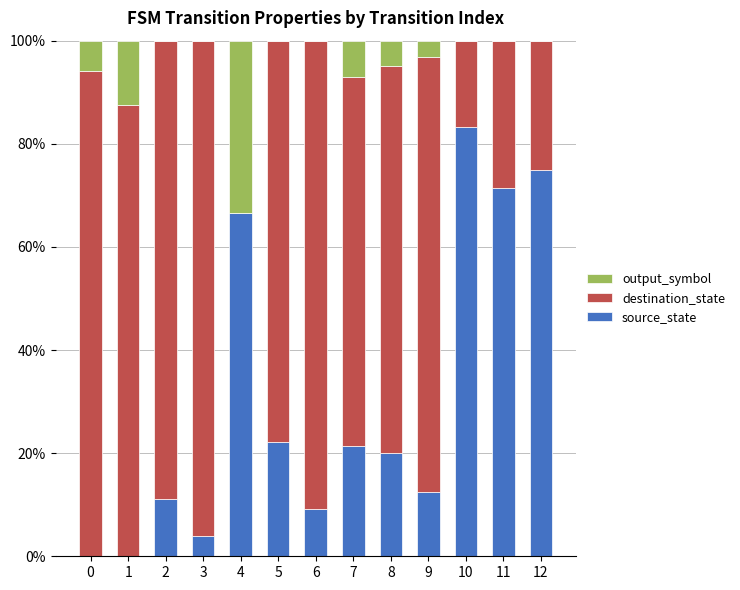

True or false: source_state has a value of 12.5 at 9.

True